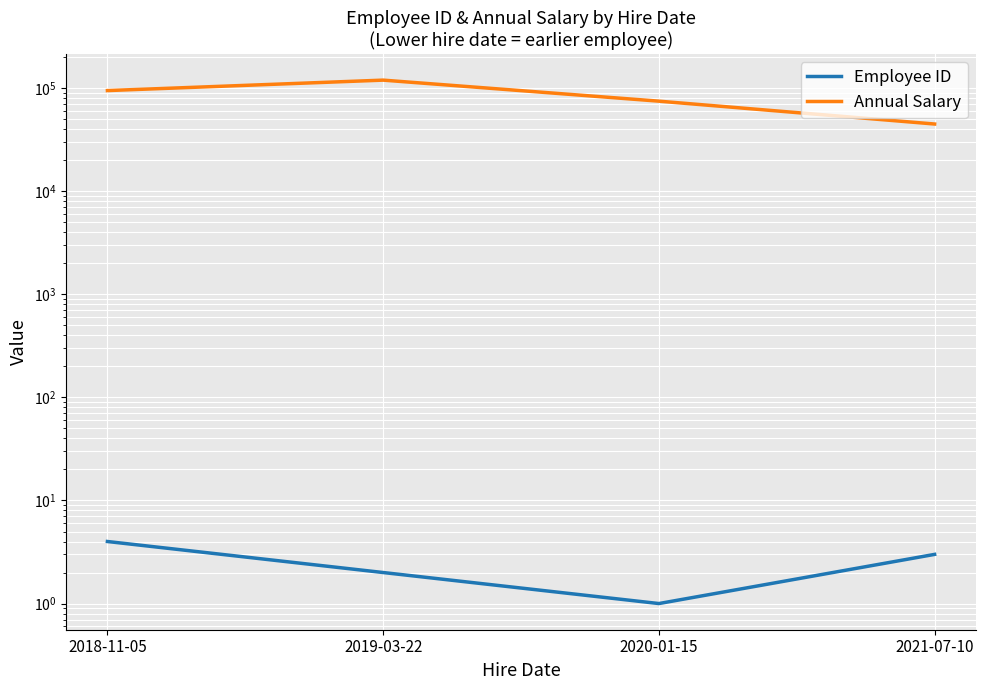

What is the total value across all series at 2019-03-22?

120002